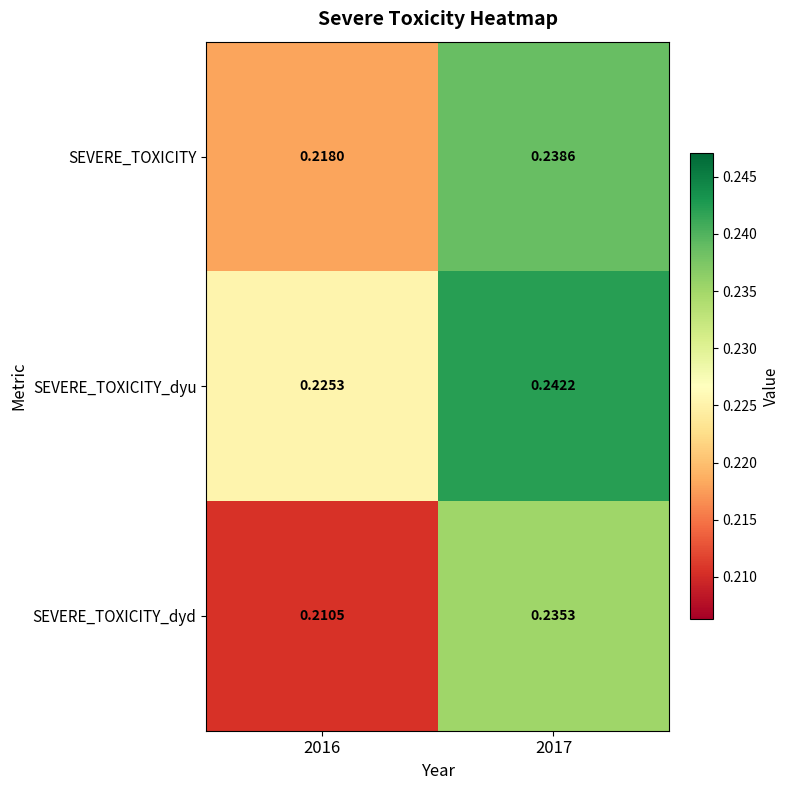

How many data points does each series have?

2